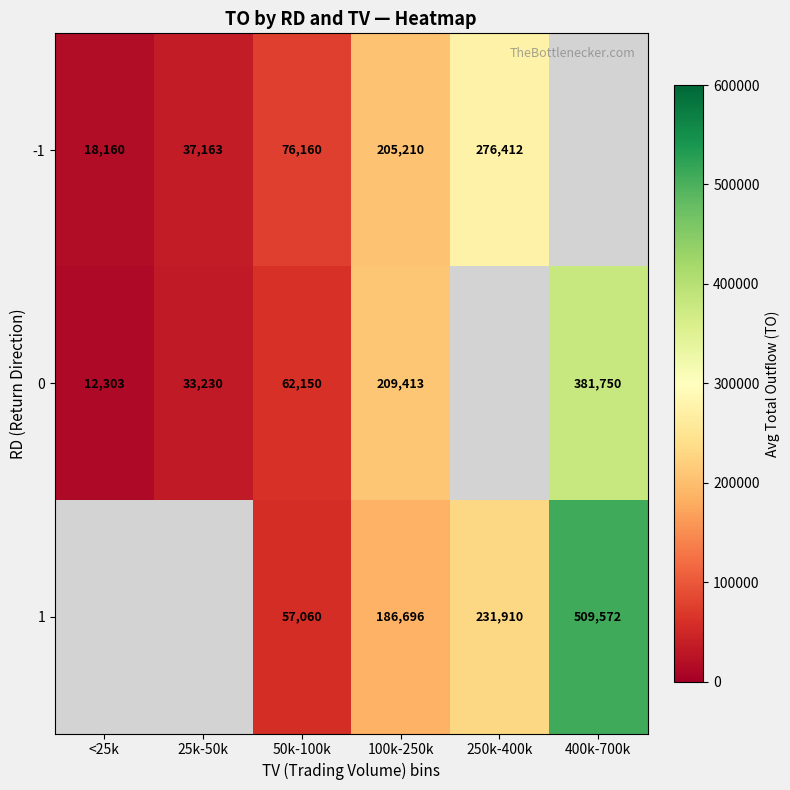

At which category does the chart reach its minimum across all series?

<25k